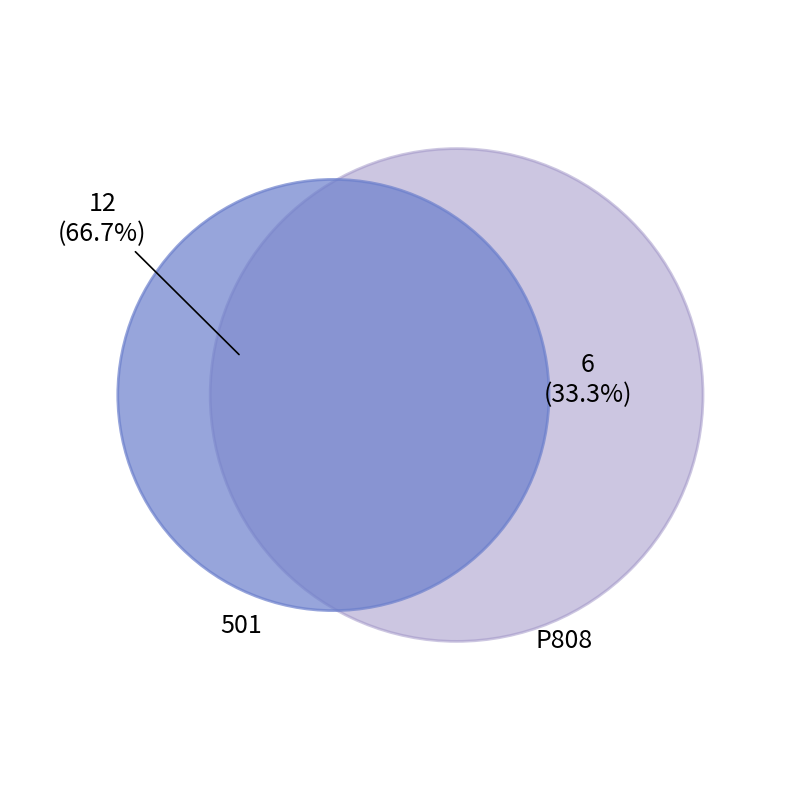

The P808 slice represents 40% of the pie. True or false?

False